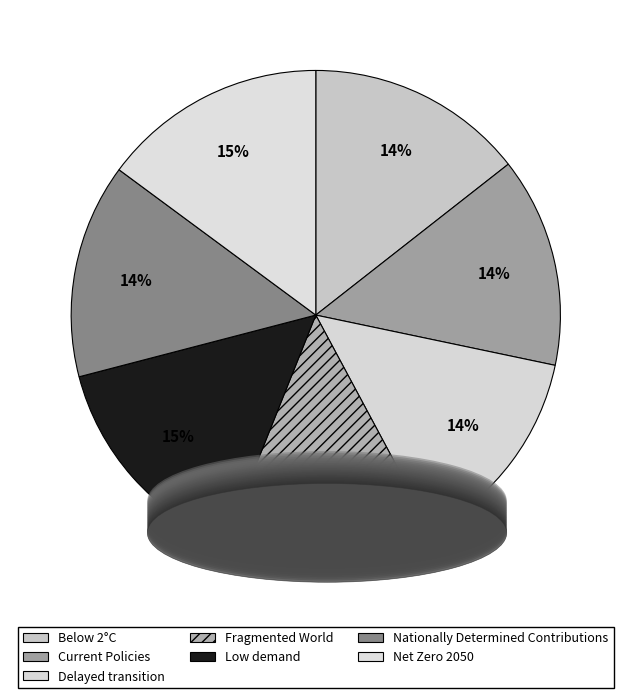

Rank the categories by value from lowest to highest.

Fragmented World, Delayed transition, Current Policies, Nationally Determined Contributions, Below 2°C, Net Zero 2050, Low demand